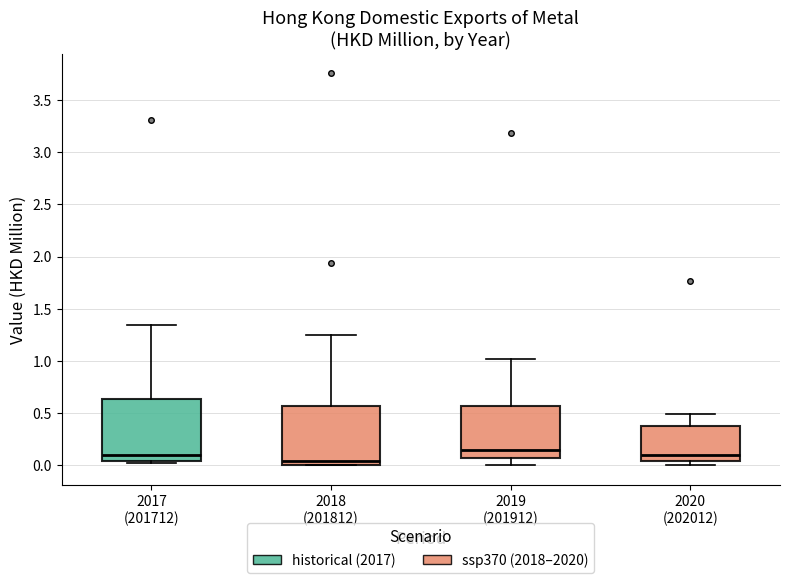

Reading left to right, read every box against the y-axis: the position of its median line, the range the box covers, and the ends of its whiskers. The values are not printed on the chart, so give them approximately, as read against the axis.

2017 (201712): median 0.10, box 0.05 to 0.65, whiskers 0.05 (just below the box's lower edge) to 1.35
2018 (201812): median 0.05, box 0.00 to 0.55, whiskers 0.00 to 1.25
2019 (201912): median 0.15, box 0.05 to 0.55, whiskers 0.00 to 1.00
2020 (202012): median 0.10, box 0.05 to 0.40, whiskers 0.00 to 0.50